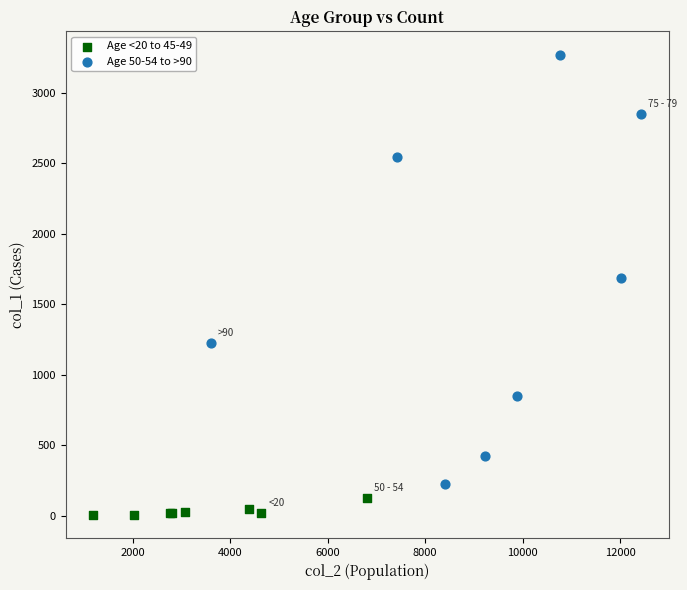

Which series reaches the maximum Y coordinate?

Age 50-54 to >90